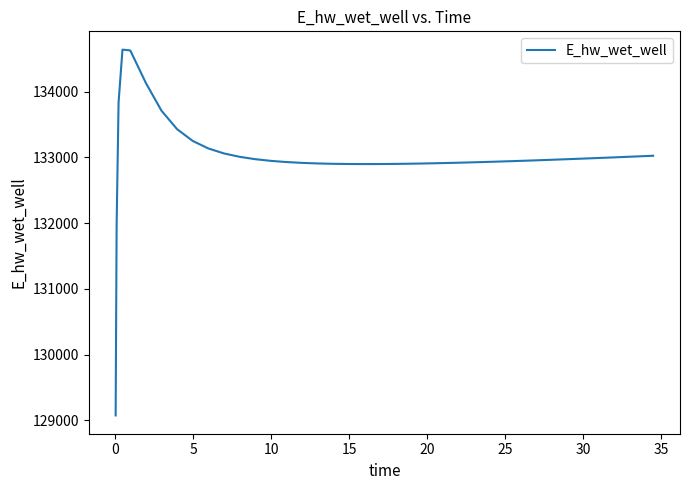

What is the greatest value displayed?

134640.4